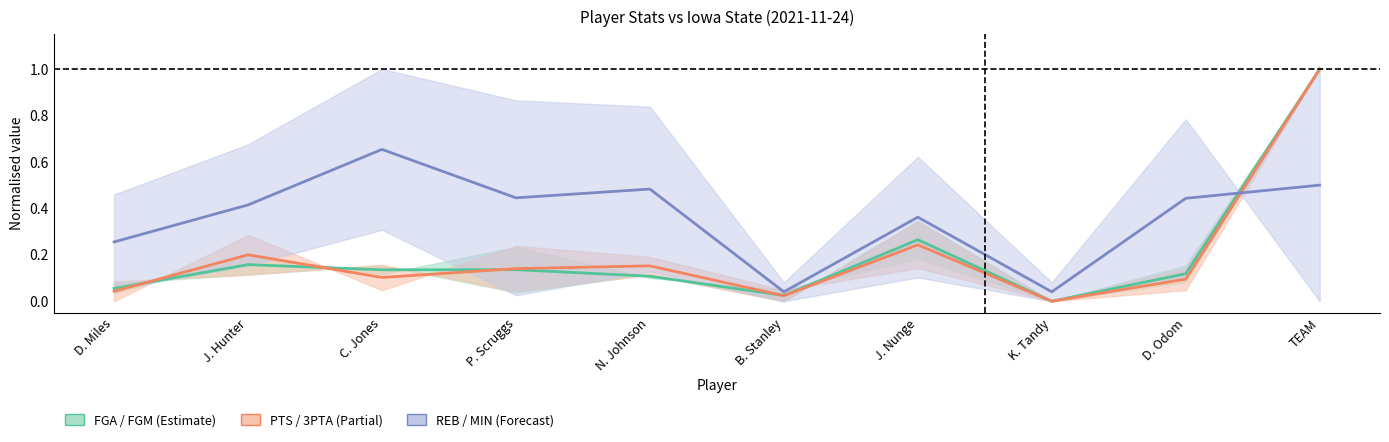

Which series has the largest total across all categories?

REB & MIN midline